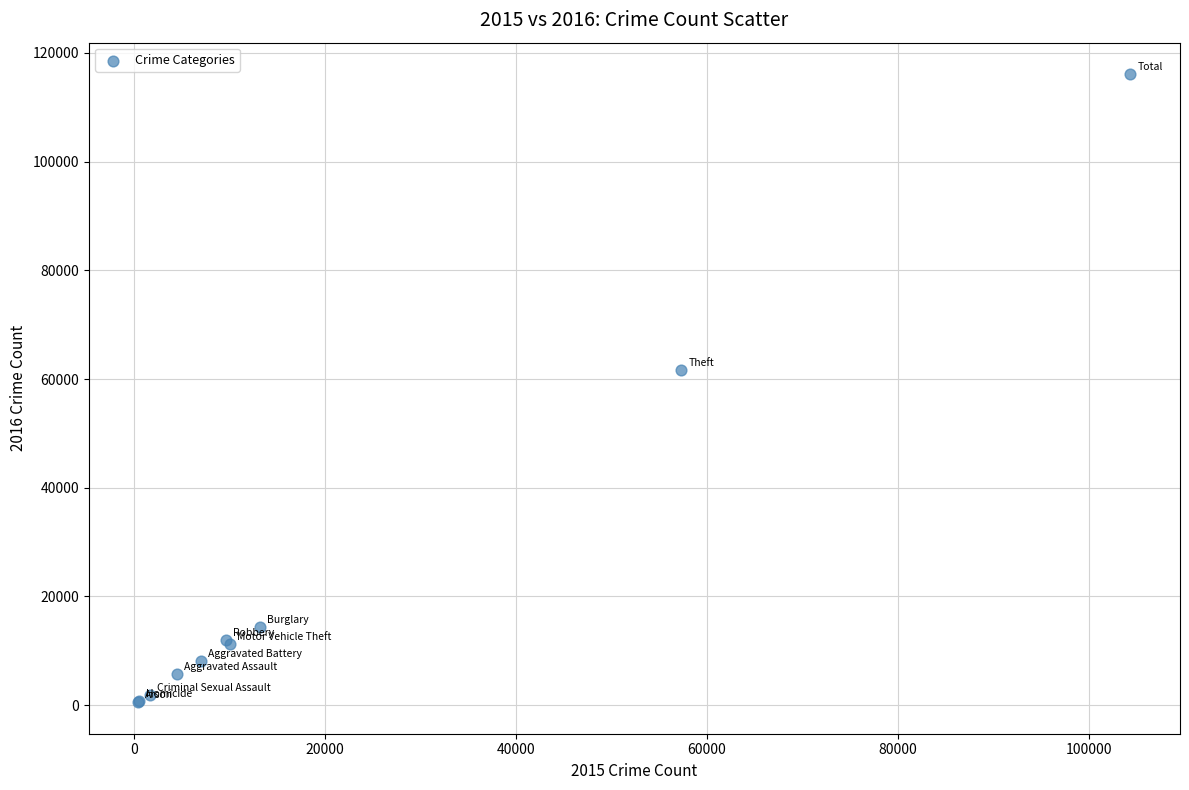

What Y value in the scatter plot is closest to 58311?

61623